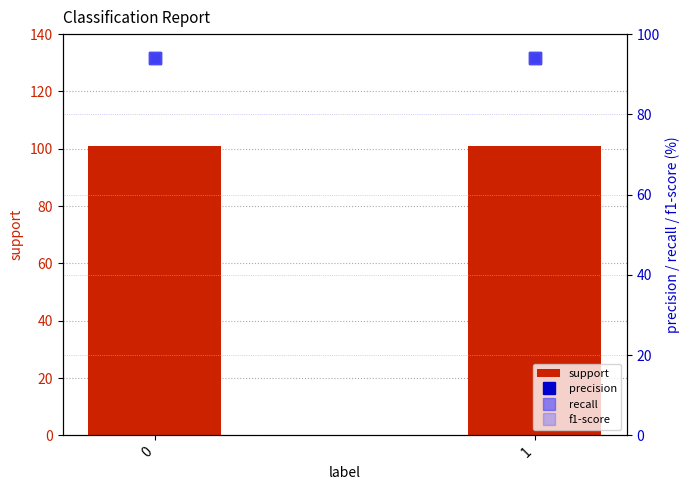

How many series are shown in this chart?

4